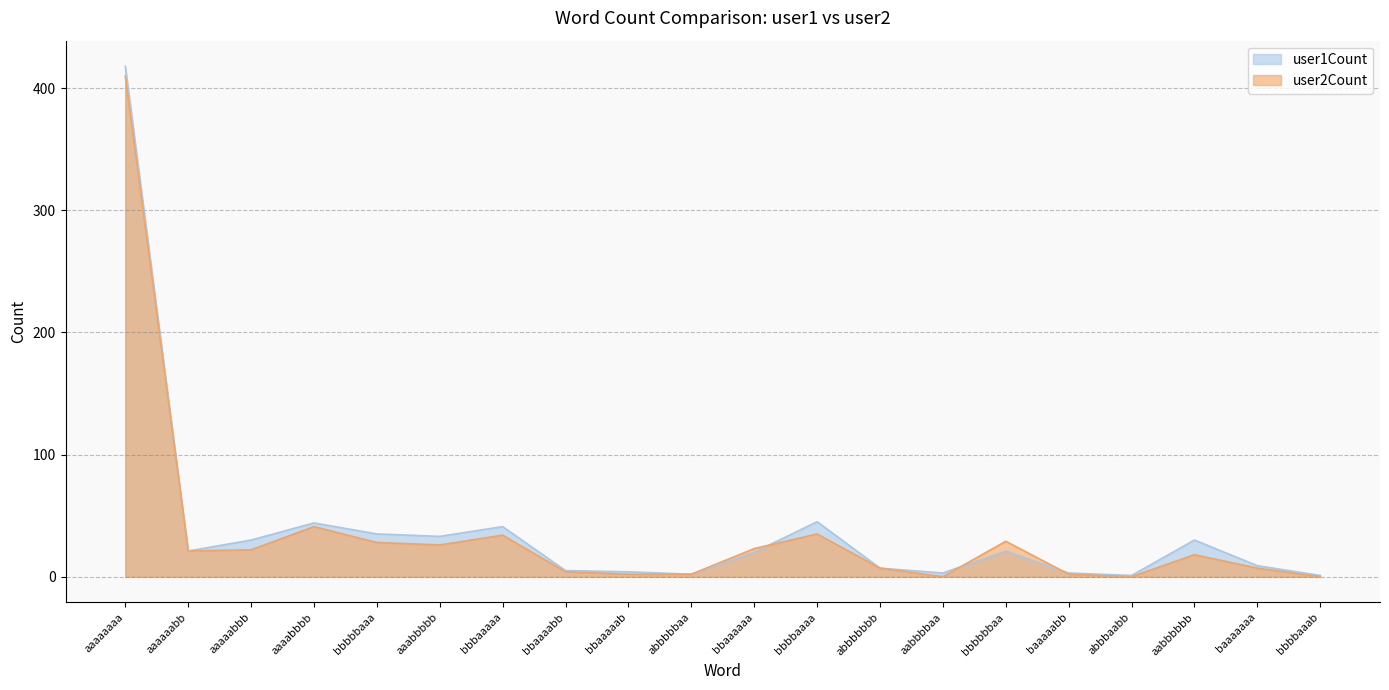

In user1Count, how many points are higher than both neighbors (excluding endpoints)?

5